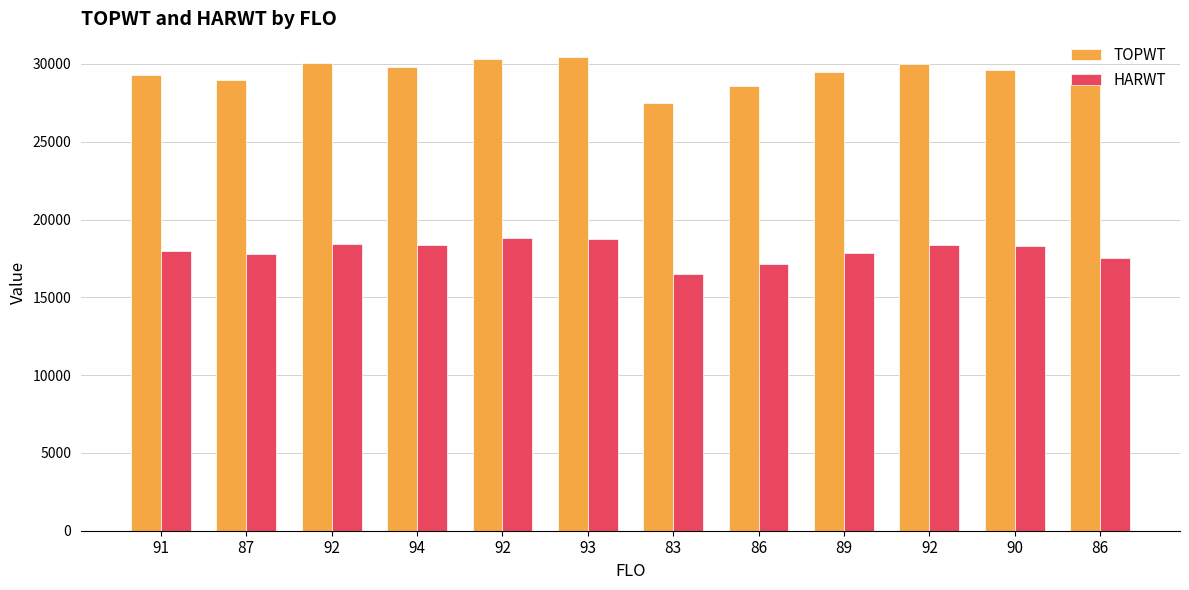

What are all the series names shown in the legend?

TOPWT, HARWT